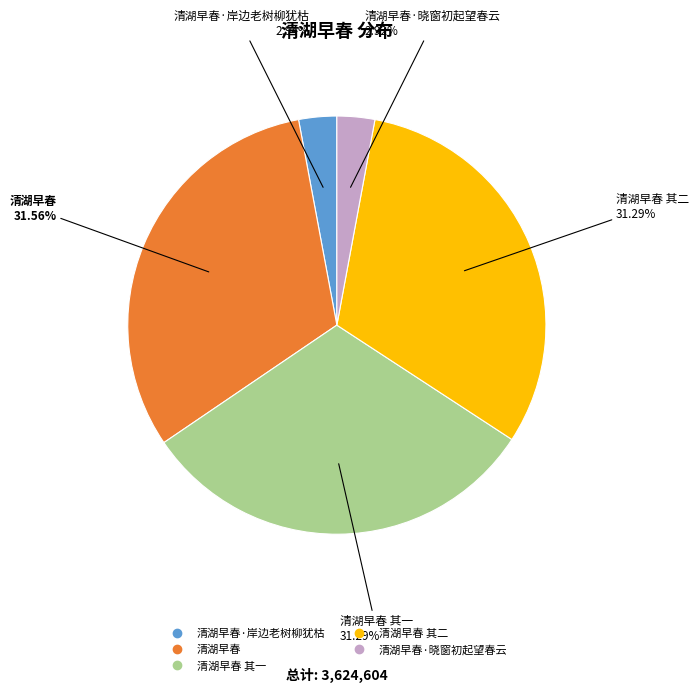

Is there any slice that represents more than half of the pie?

No